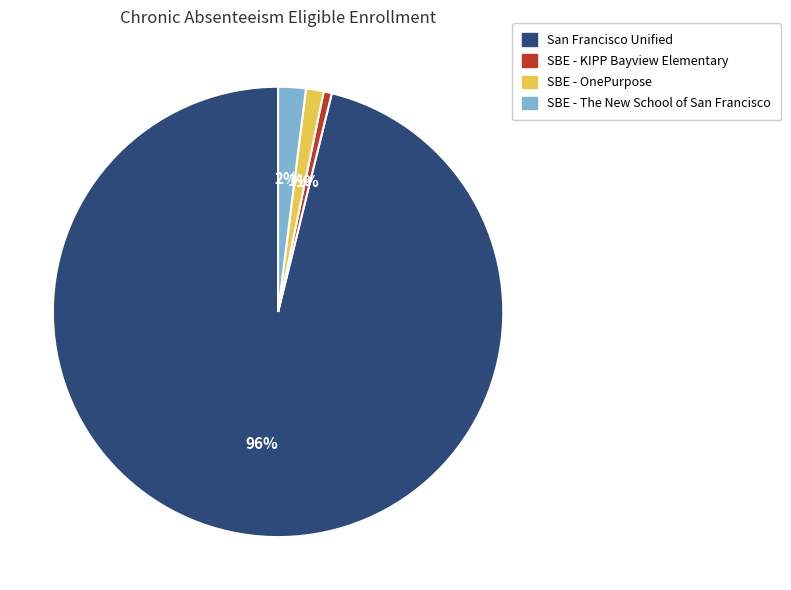

To the nearest percent, what is the combined percentage of San Francisco Unified and SBE - KIPP Bayview Elementary?

97%